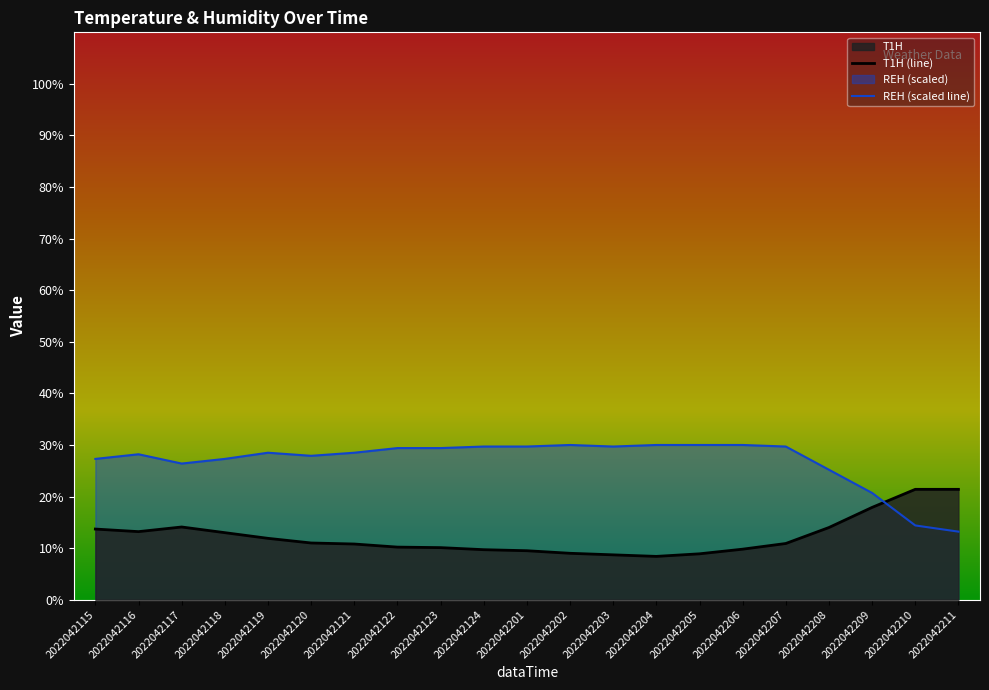

Is it true that T1H (line) equals 29.5 at 2022042210?

False